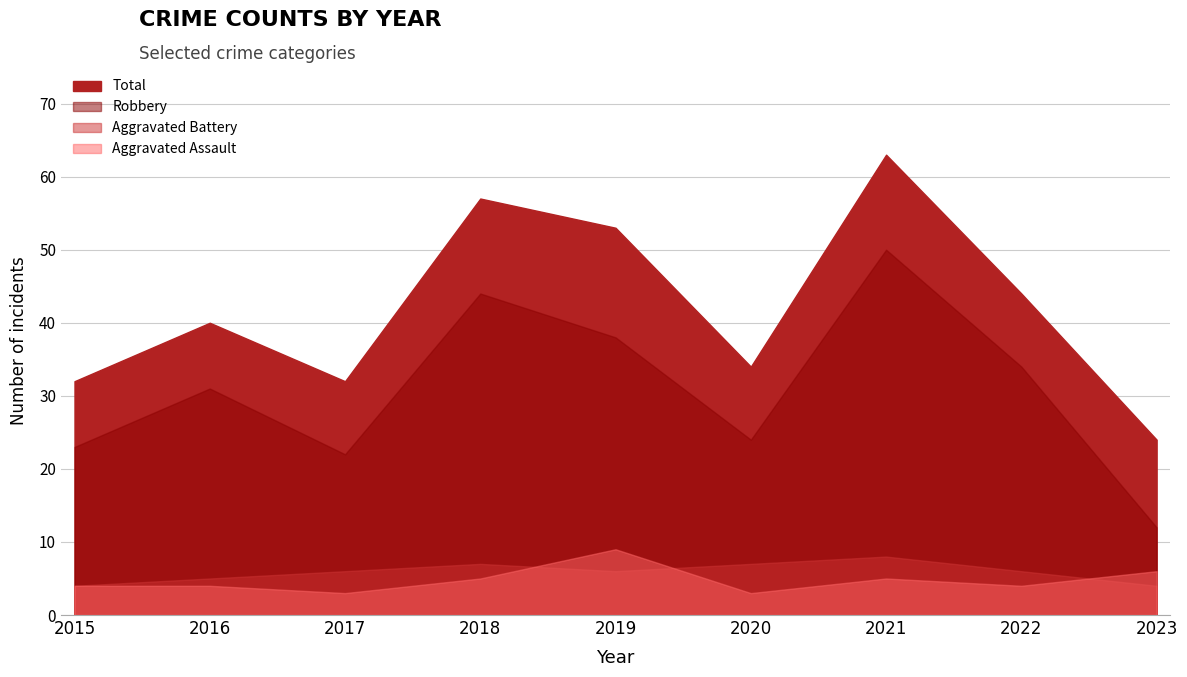

What is the value of the Aggravated Assault point at the 5th from the left?

9